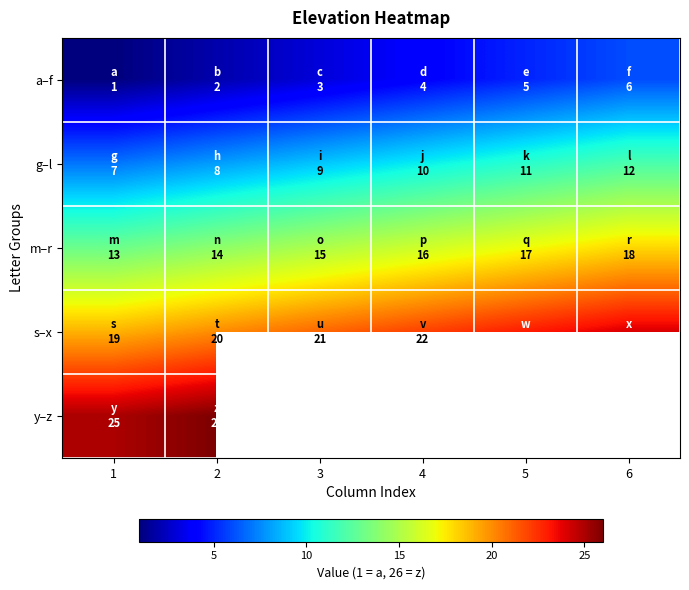

What is the maximum value for m–r?

18.0